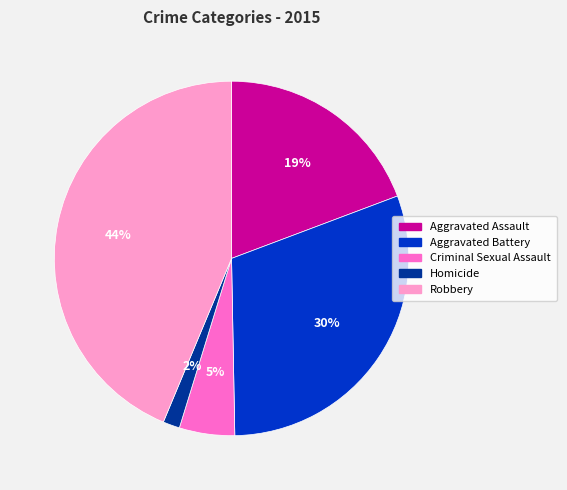

Is the sum of Robbery and Aggravated Battery greater than half?

Yes